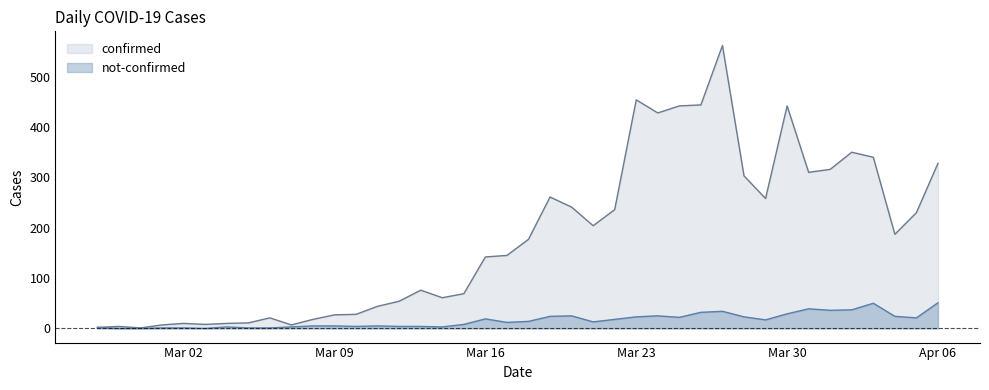

How many distinct data groups are displayed?

2